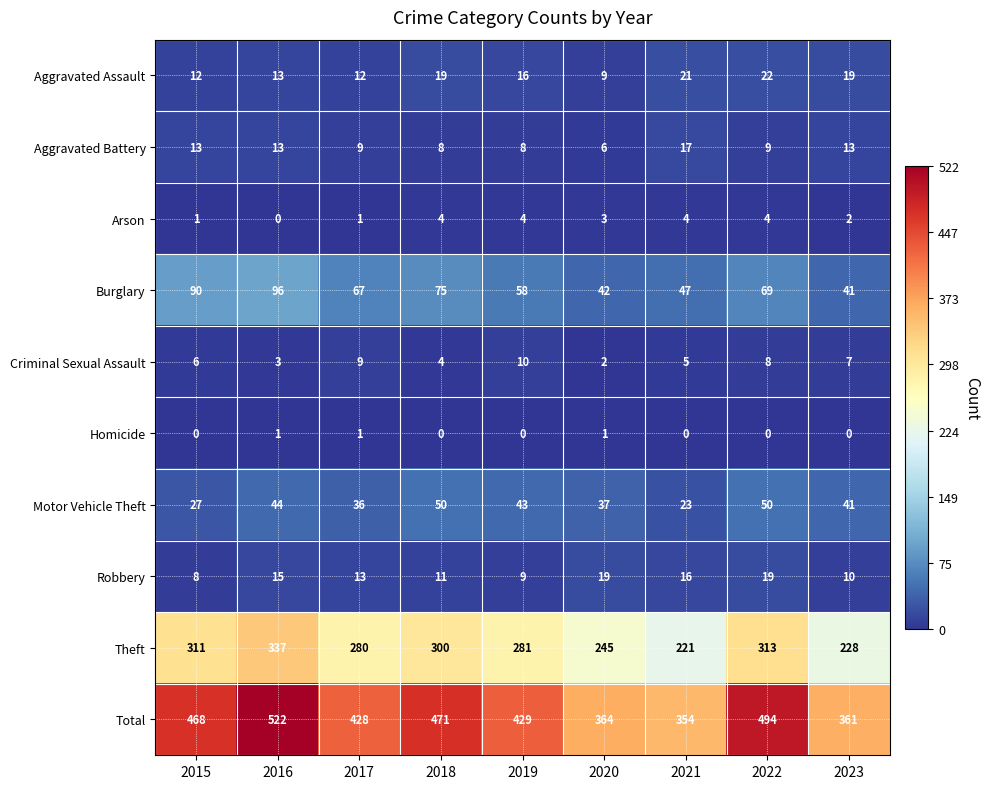

The Total series shows 494 at 2022. True or false?

True